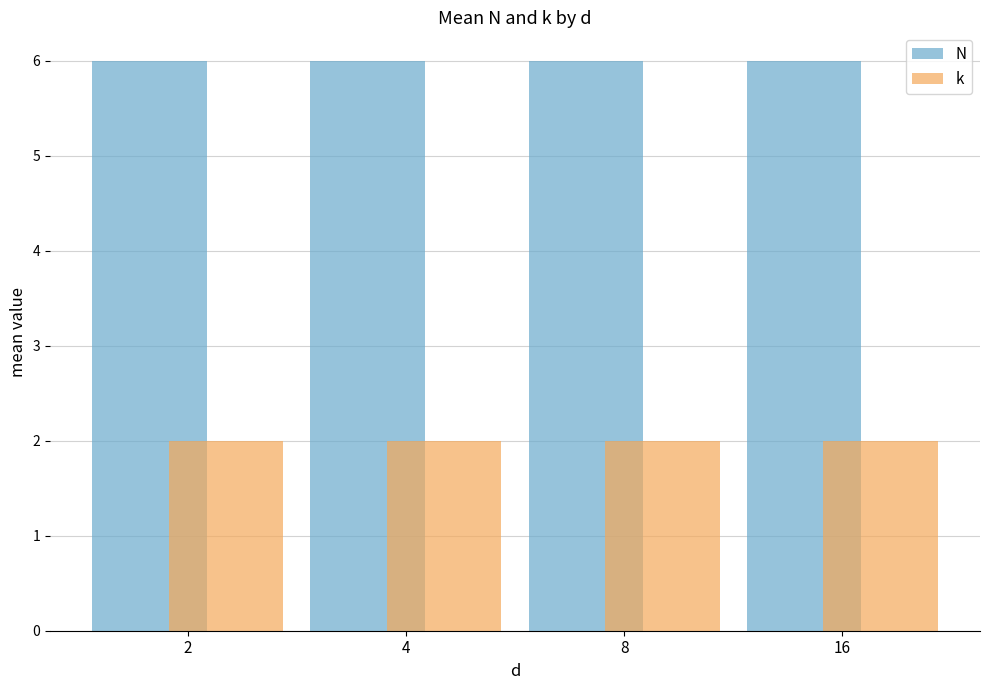

The value of N at 16 is 6. True or false?

True